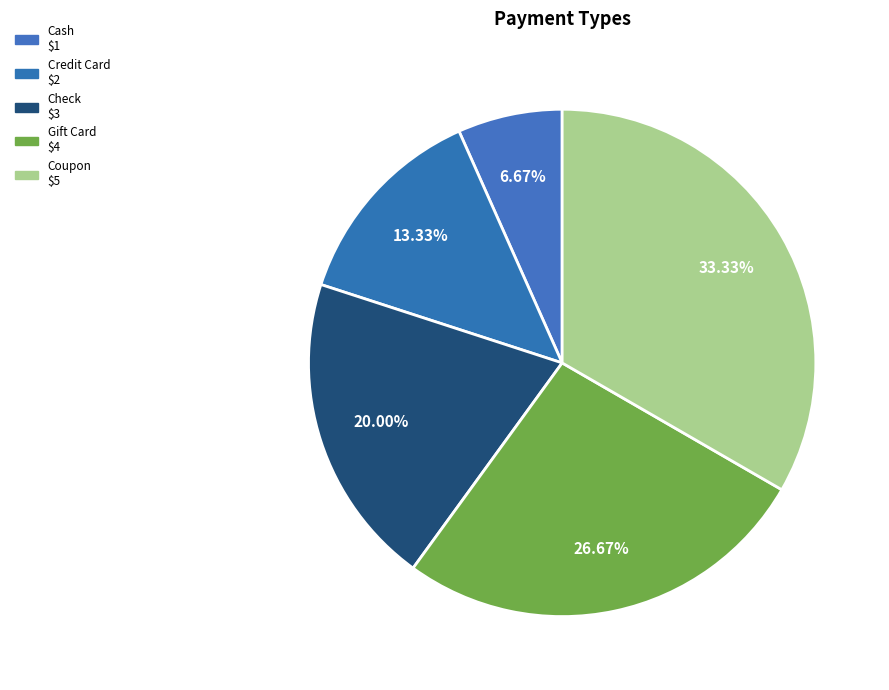

What portion of the pie excludes Coupon?

66.7%